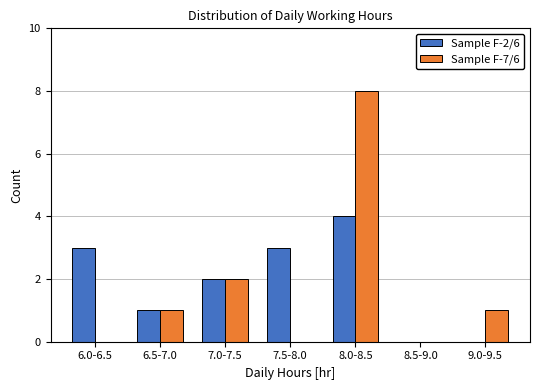

Reading left to right, what are all the values shown in this chart?

Sample F-2/6: 6.0-6.5=3	6.5-7.0=1	7.0-7.5=2	7.5-8.0=3	8.0-8.5=4	8.5-9.0=0	9.0-9.5=0
Sample F-7/6: 6.0-6.5=0	6.5-7.0=1	7.0-7.5=2	7.5-8.0=0	8.0-8.5=8	8.5-9.0=0	9.0-9.5=1